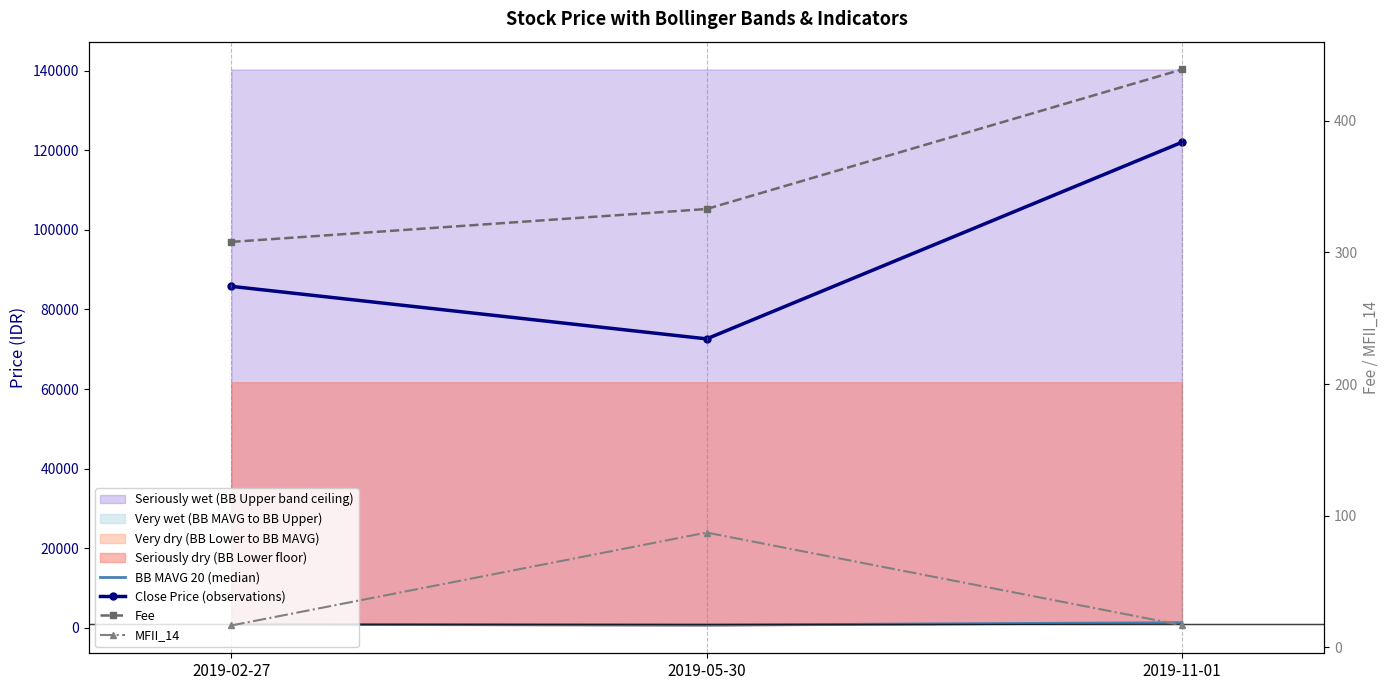

Rank the series at 2019-02-27 from lowest to highest value.

MFII_14, Fee, BB MAVG 20 (median), Close Price (observations)